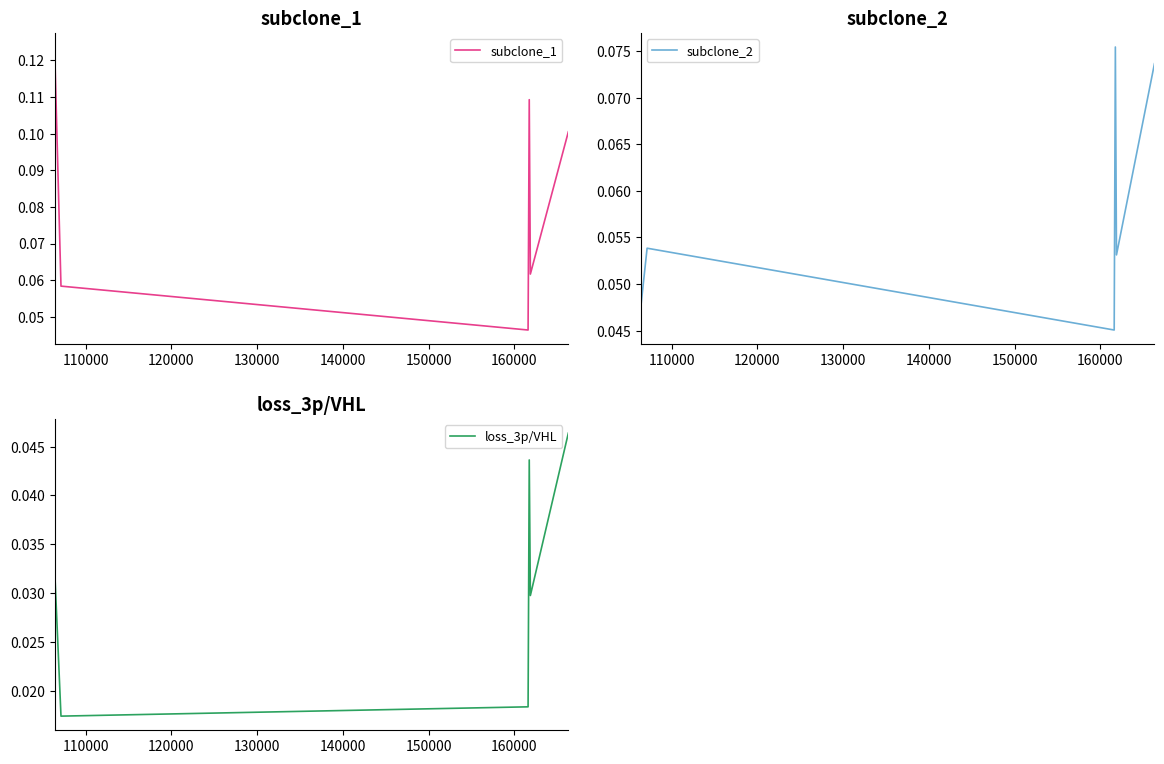

True or false: subclone_2 has more than 2 interior local peaks.

False